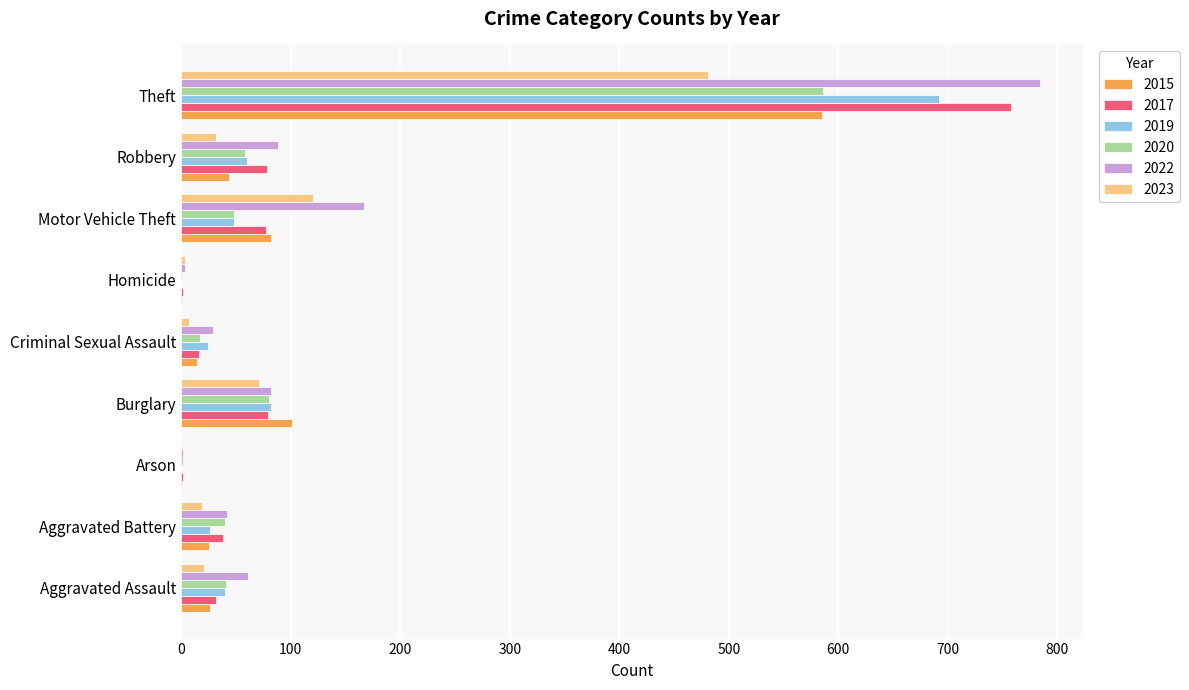

True or false: 2019 has a value of 180 at Theft.

False